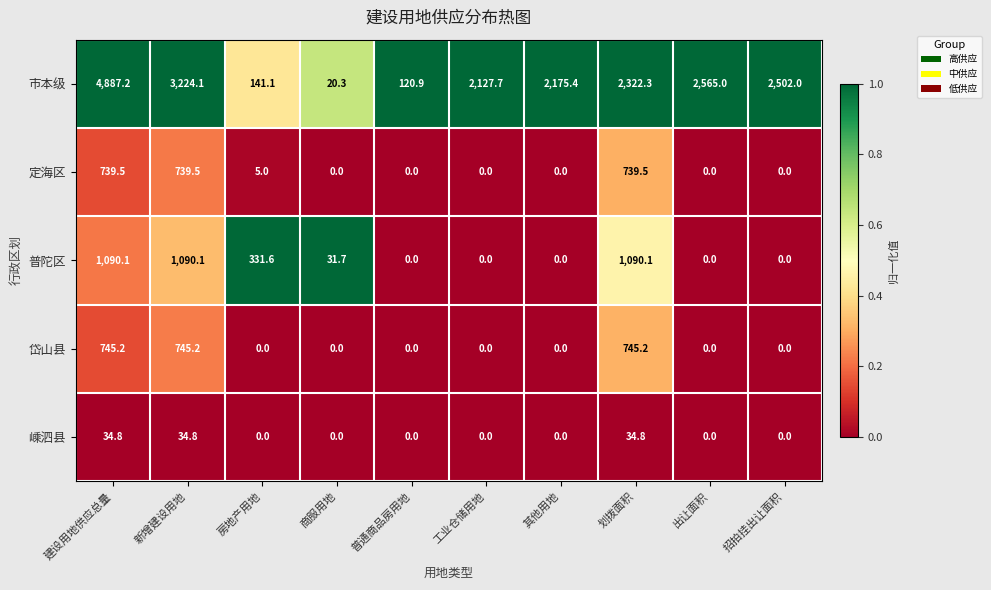

Is it true that 嵊泗县 equals 53.4 at 划拨面积?

False